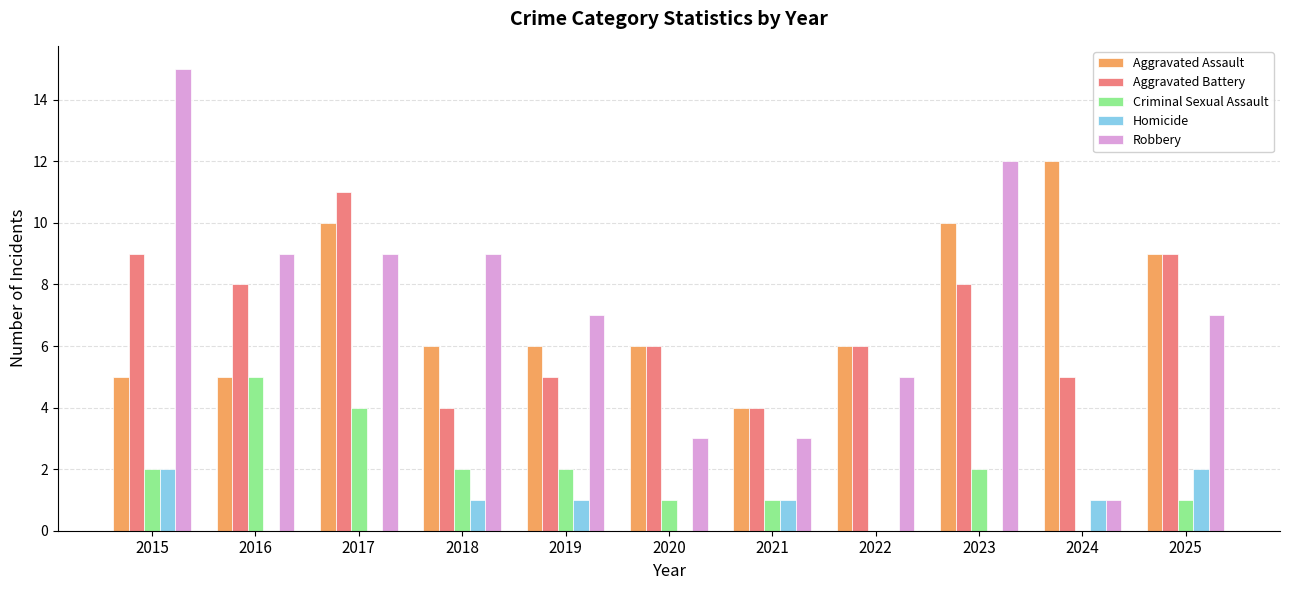

What is the approximate value of Robbery at 2021?

3